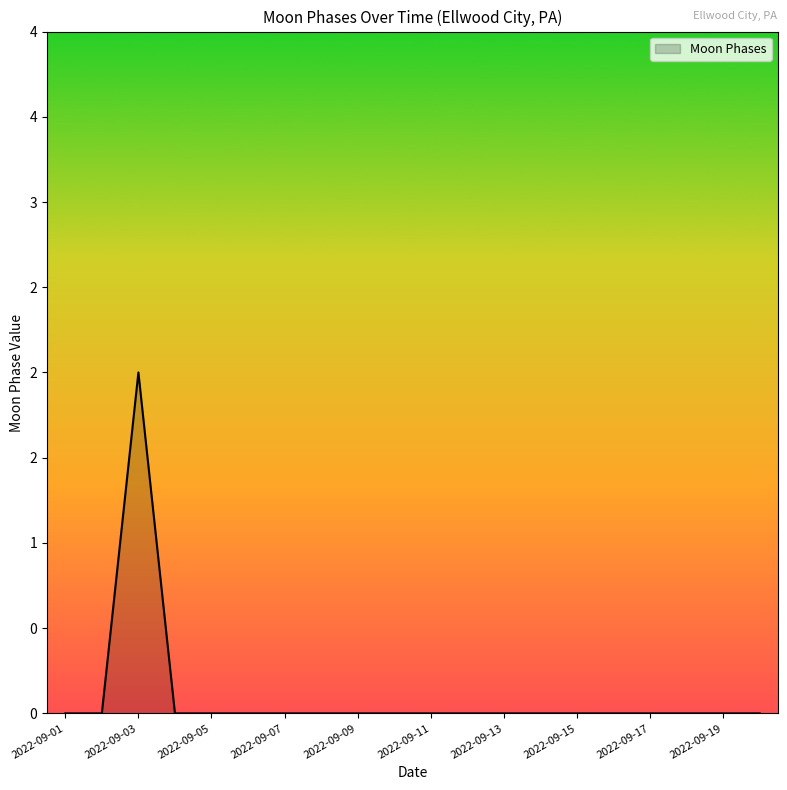

Is this an area chart (filled region under the line)?

Yes